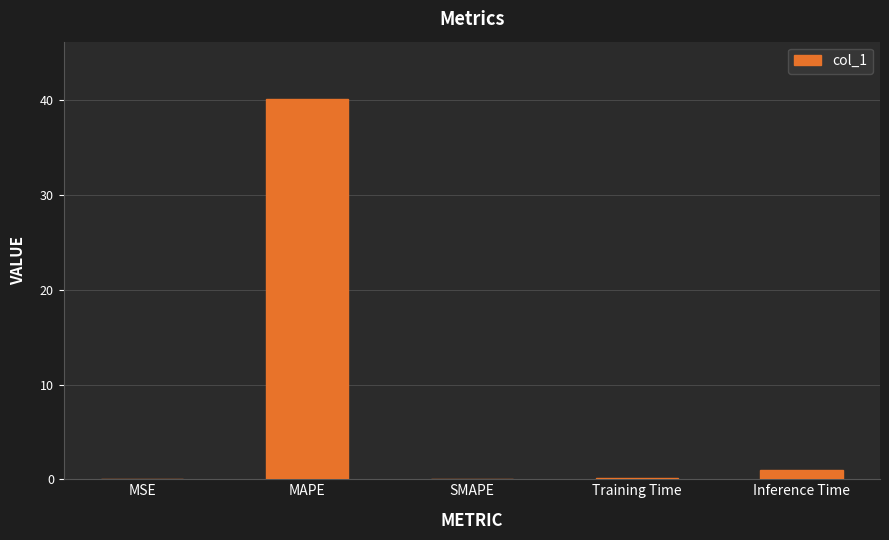

Between MSE and Inference Time, which is larger?

Inference Time